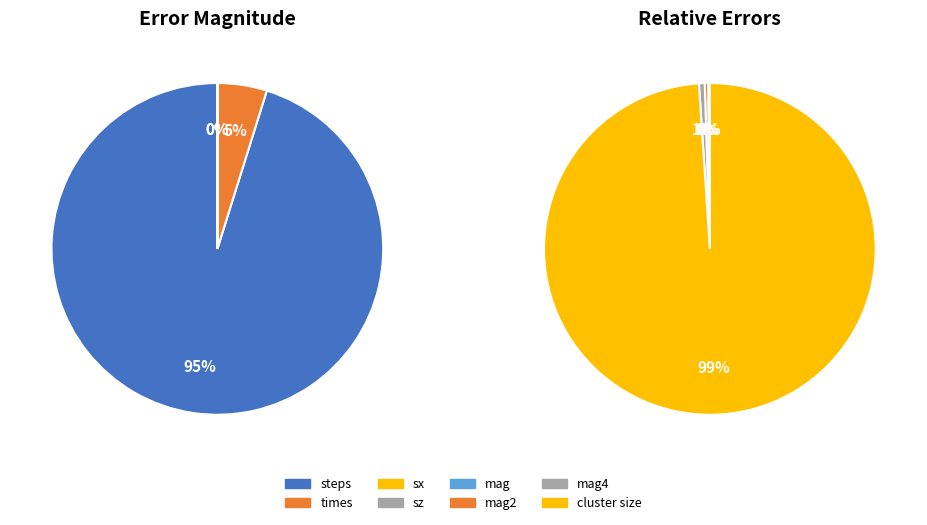

Rank the categories by value from lowest to highest.

sx, mag, mag2, mag4, sz, cluster size, times, steps